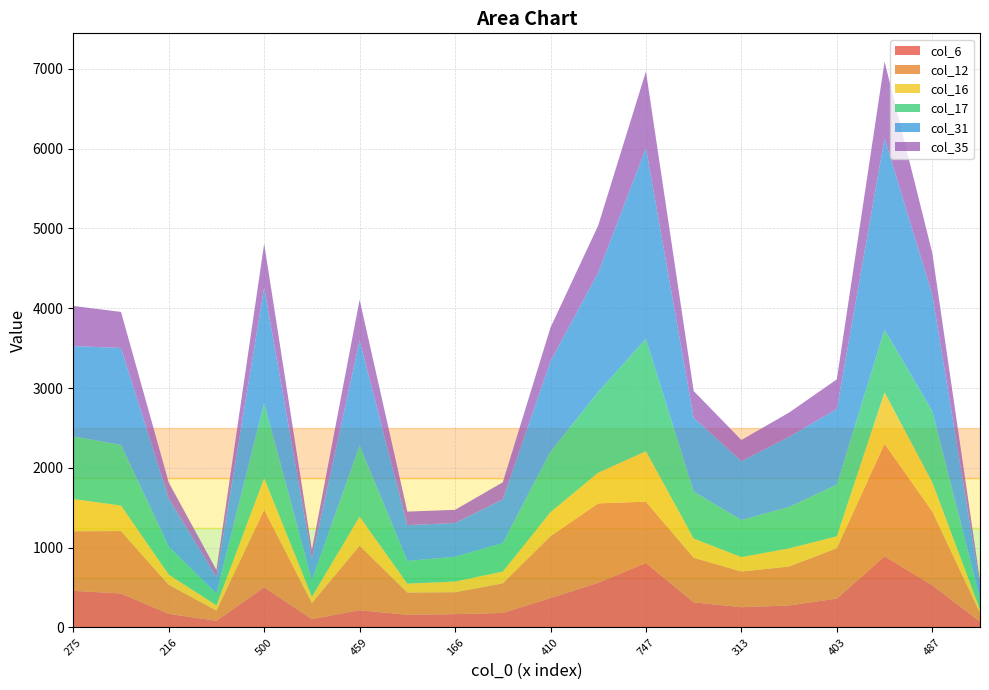

Reading left to right, what are all the values shown in this chart?

col_6: 459	426	171	84	504	105	217	159	167	182	369	560	809	315	254	276	362	892	530	74
col_12: 747	782	364	128	971	202	809	279	275	371	775	995	767	559	447	488	632	1408	925	109
col_16: 403	319	128	66	395	78	362	112	134	147	300	385	632	241	181	227	149	646	364	43
col_17: 785	761	350	148	941	205	892	284	310	357	759	1012	1408	587	464	519	646	786	893	134
col_31: 1132	1215	604	202	1450	273	1316	449	423	547	1134	1496	2392	926	738	880	949	2397	1458	168
col_35: 503	451	200	92	548	108	511	169	165	215	421	589	959	335	265	303	371	961	523	58